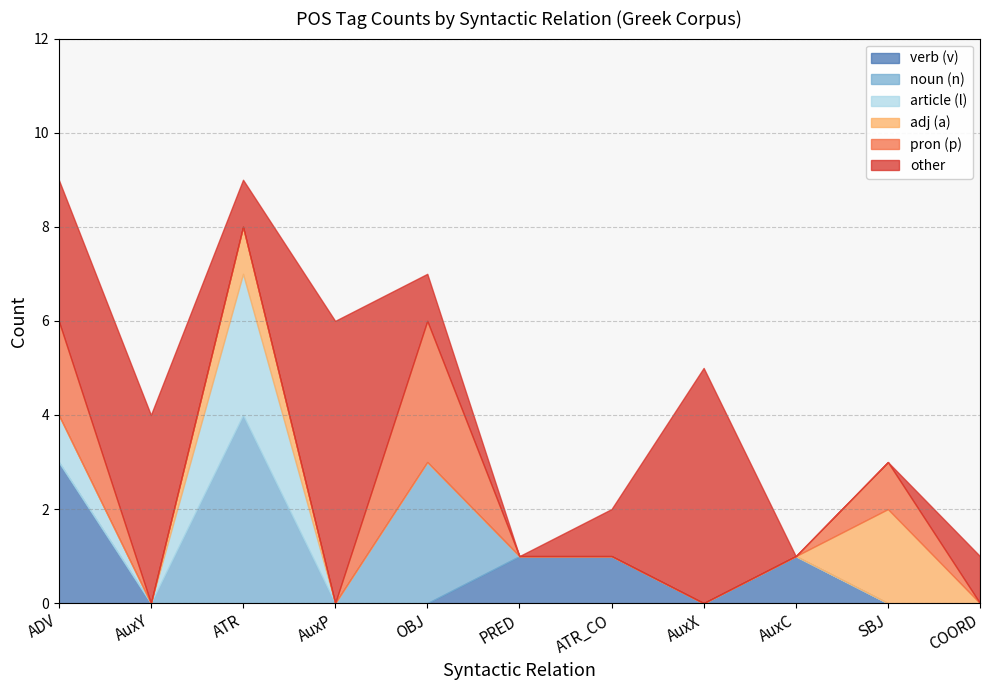

At which label is ATR closest to 4?

ADV